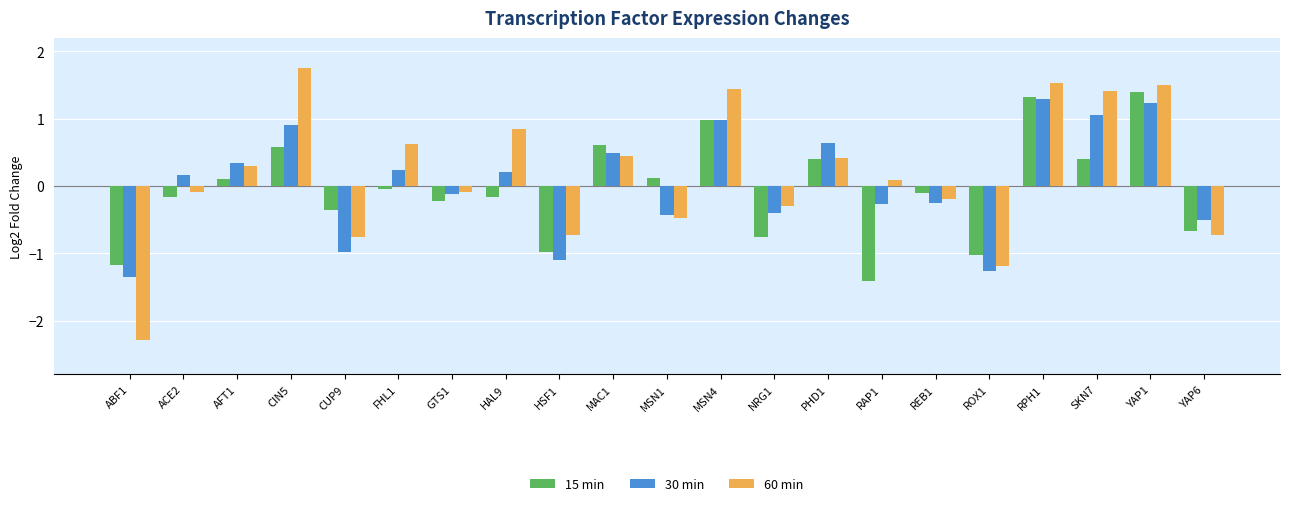

What is the value of the 15 min bar at the 12th from the left?

1.0